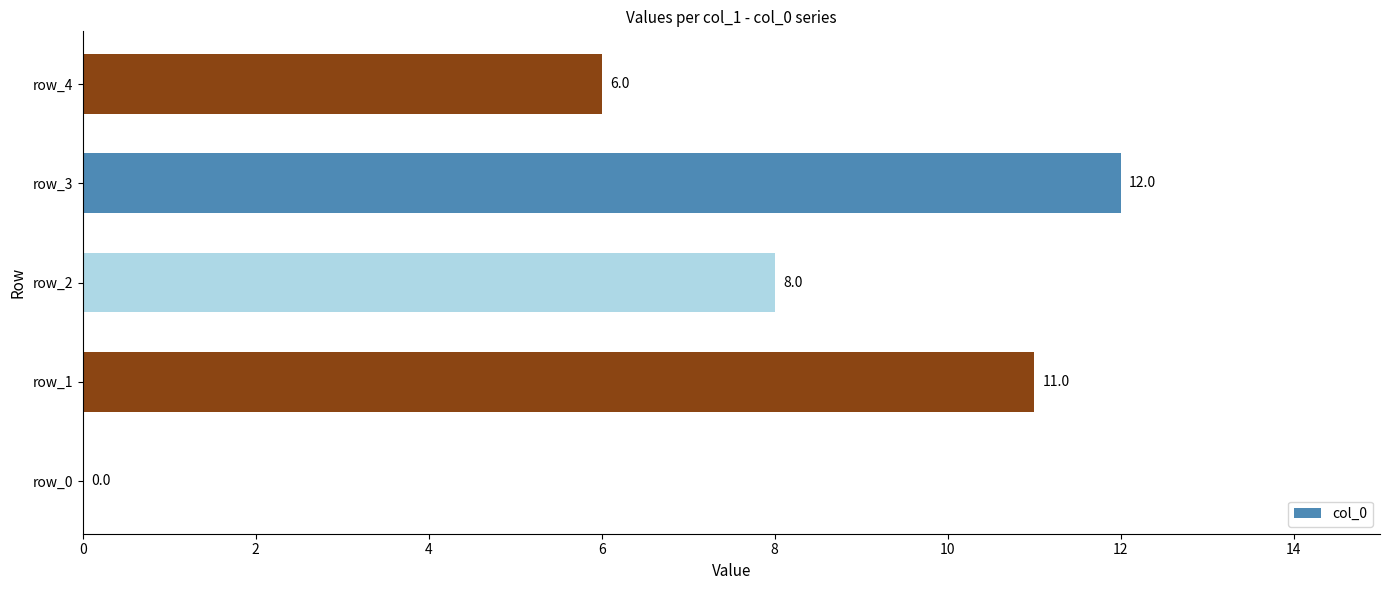

What is the sum of all values?

37